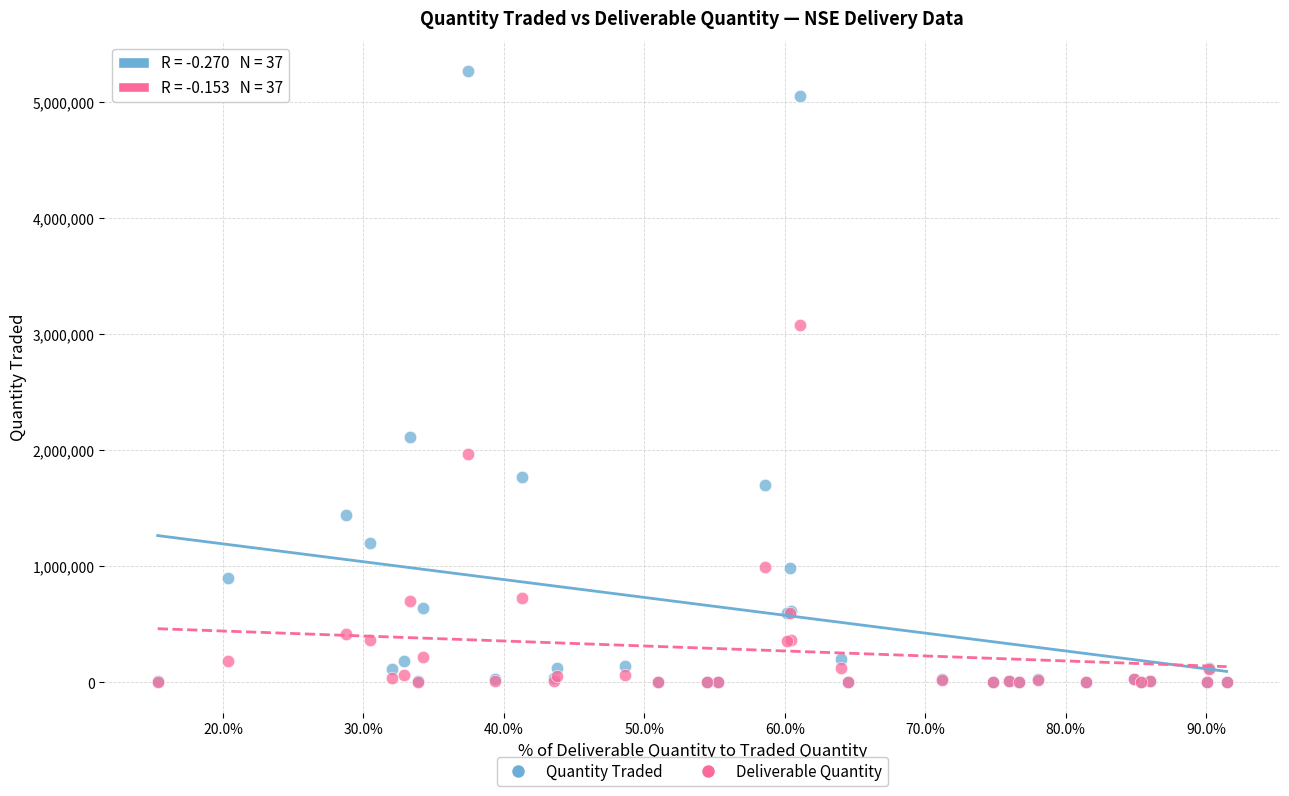

What are all the series names shown in the legend?

Quantity Traded, Deliverable Quantity